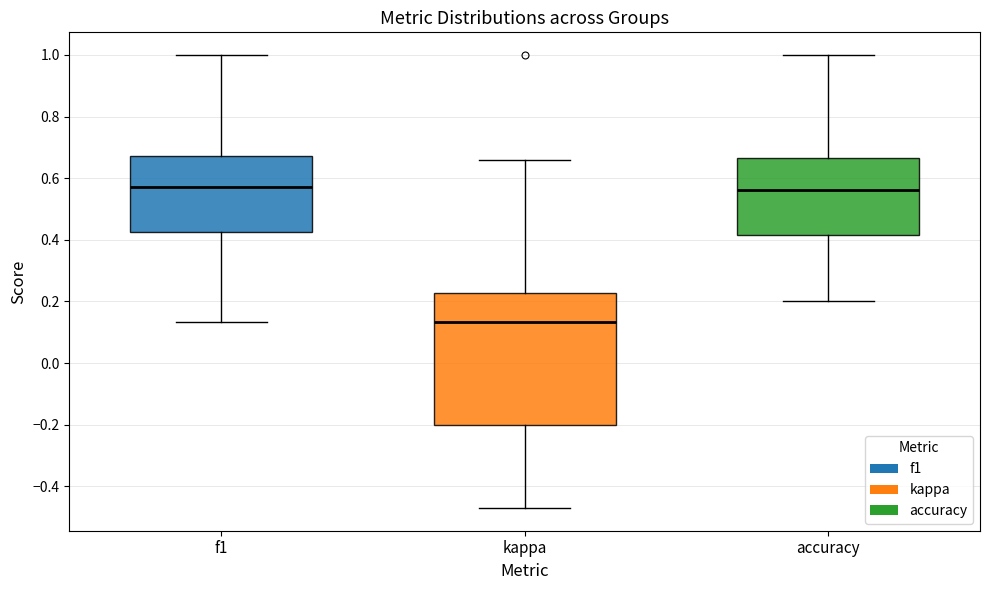

Which box has the lowest median line?

kappa